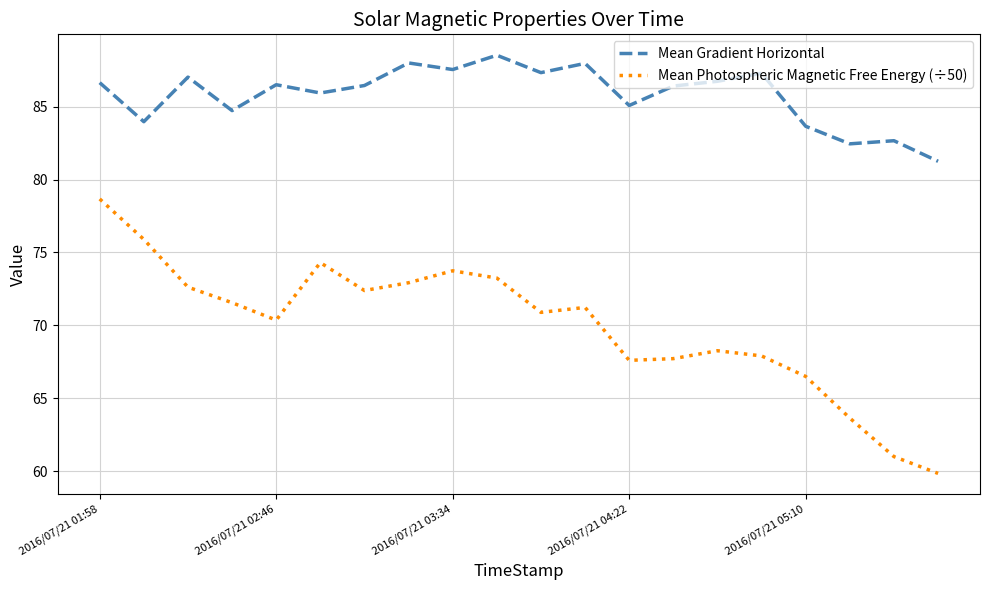

In Mean Gradient Horizontal, how many points are lower than both neighbors (excluding endpoints)?

7